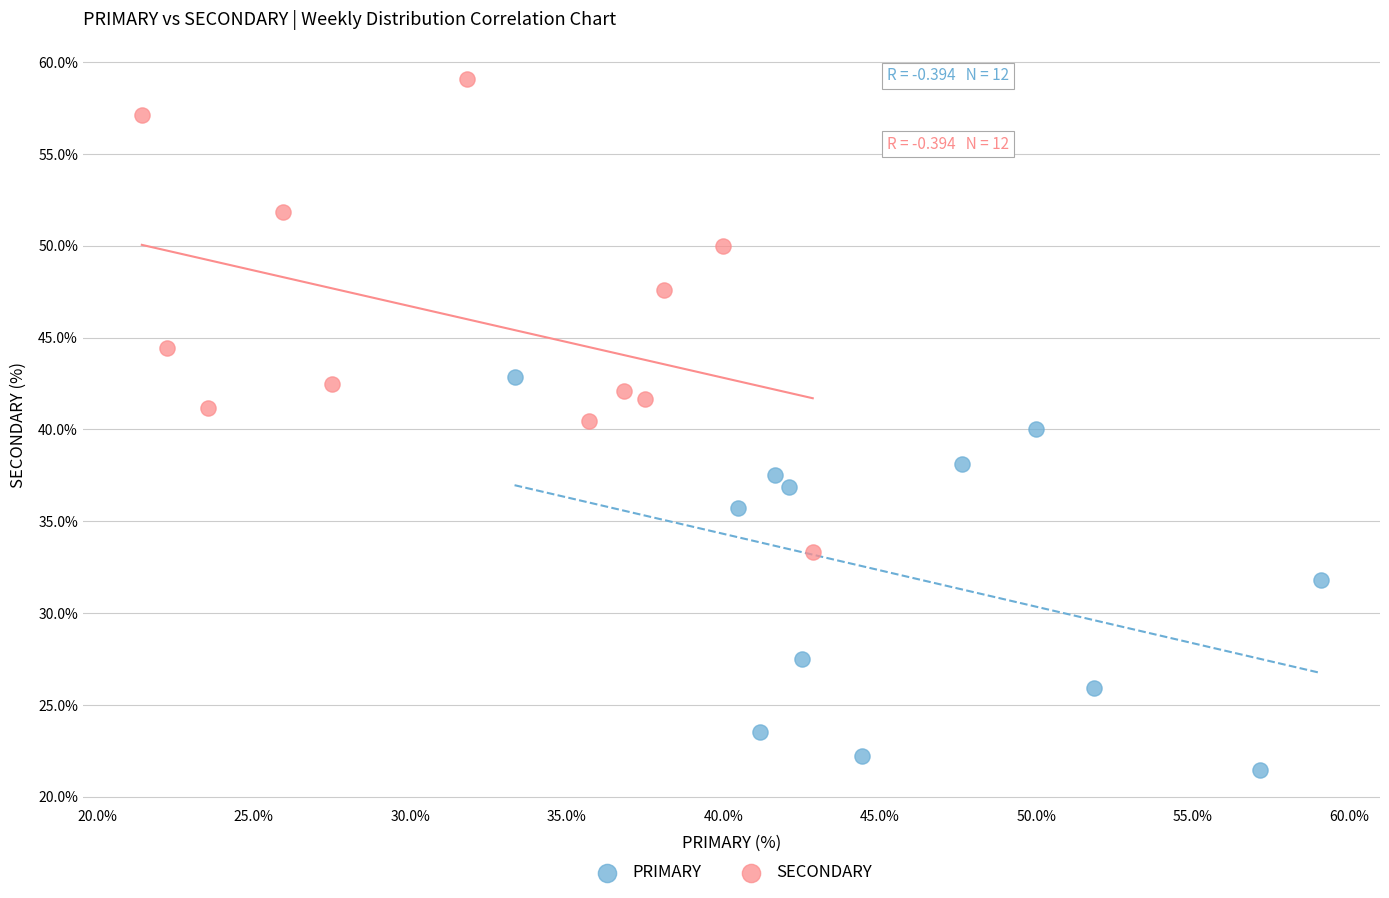

Which series contains the lowest Y value?

PRIMARY